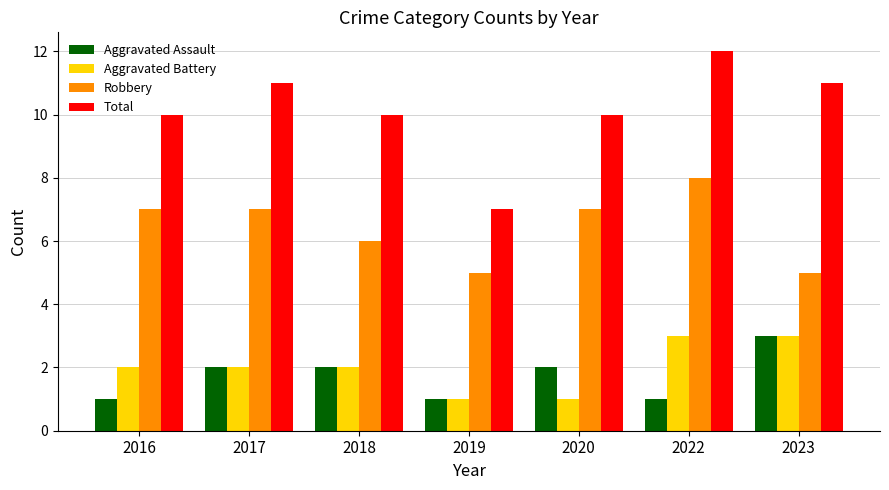

The Total series shows 18 at 2022. True or false?

False